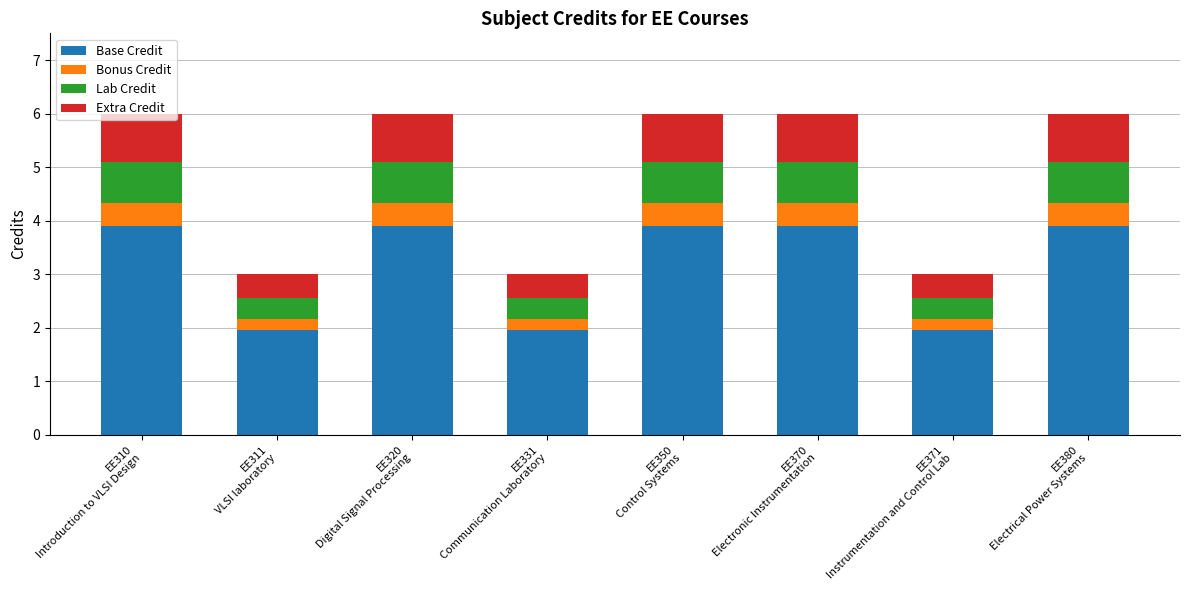

What are all the series names shown in the legend?

Base Credit, Bonus Credit, Lab Credit, Extra Credit